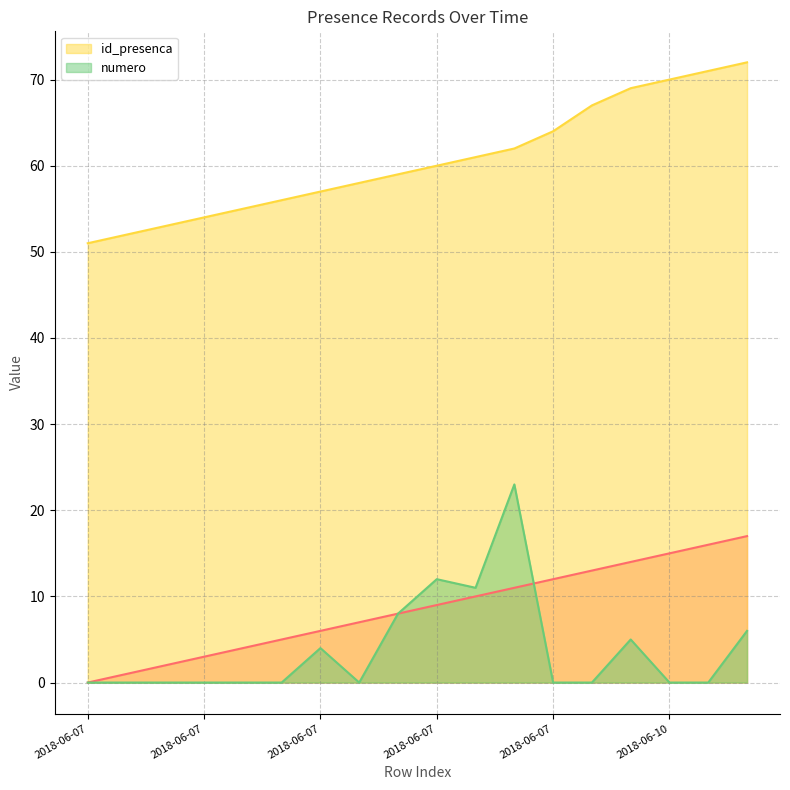

What is the sum of all _NúmLinha values?

153